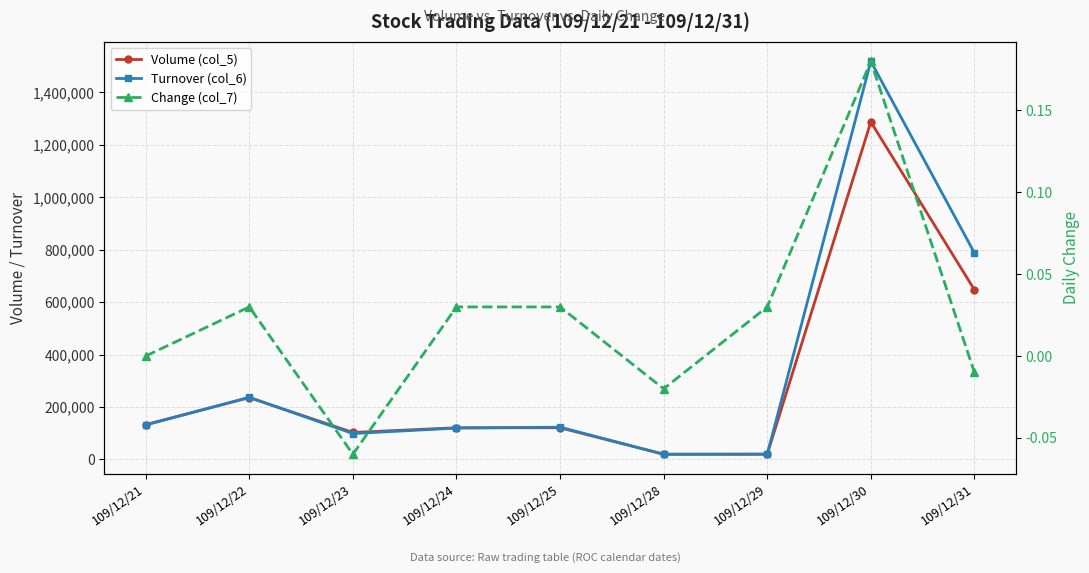

Is this an area chart (filled region under the line)?

No